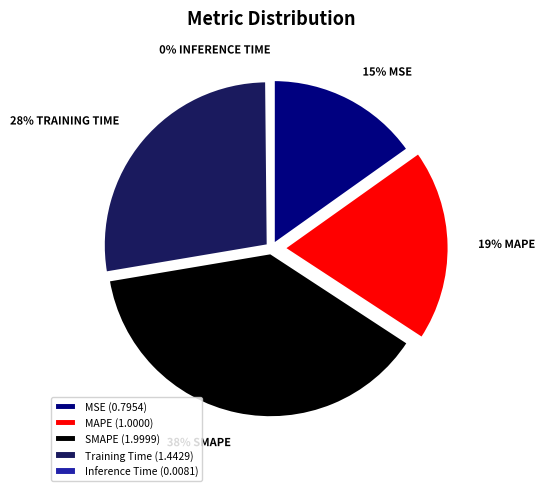

To the nearest percent, what portion does MSE represent?

15%